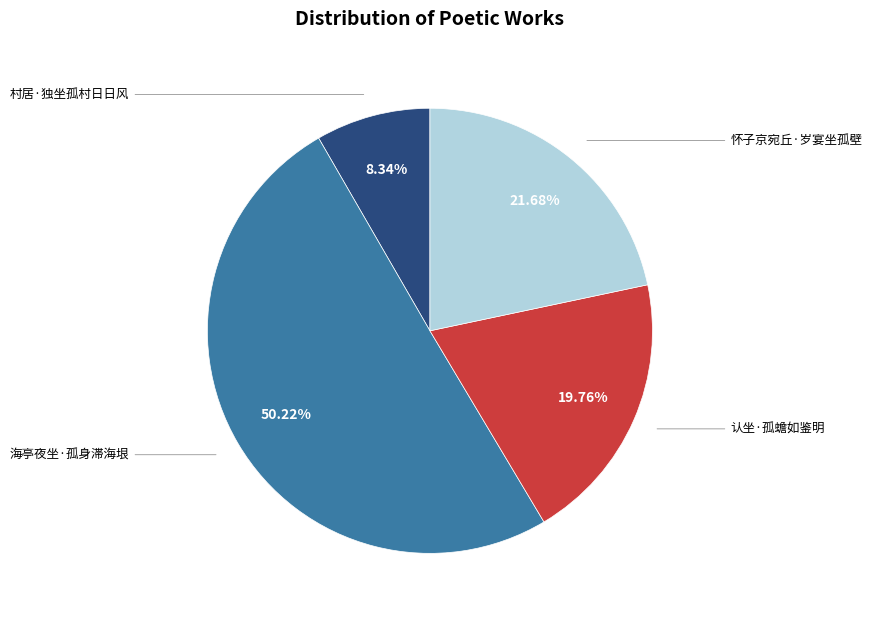

Count the number of slices in the pie.

4